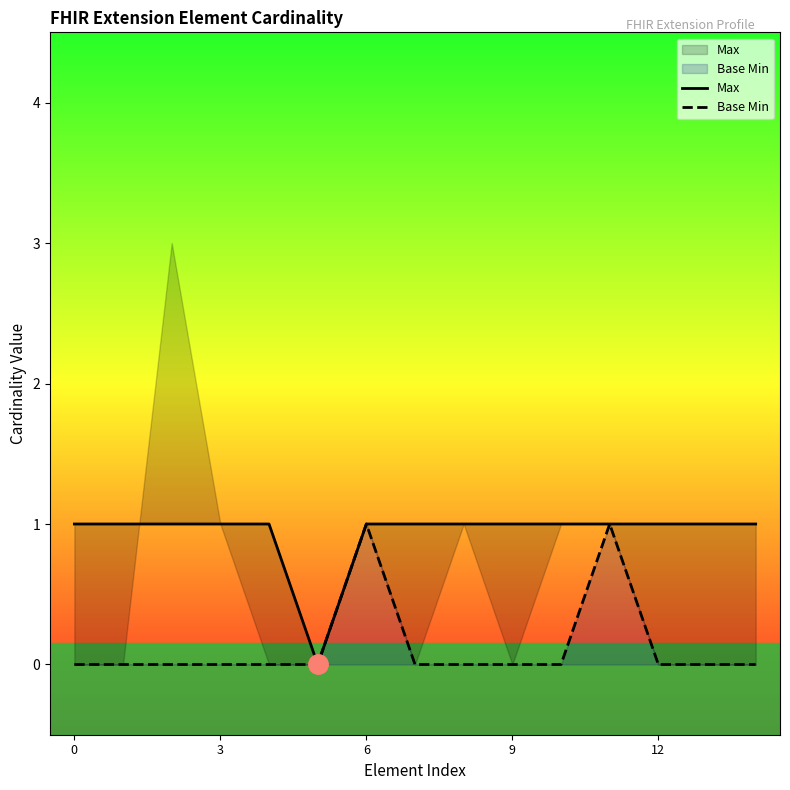

True or false: Base Min has a value of 0 at 3.

True